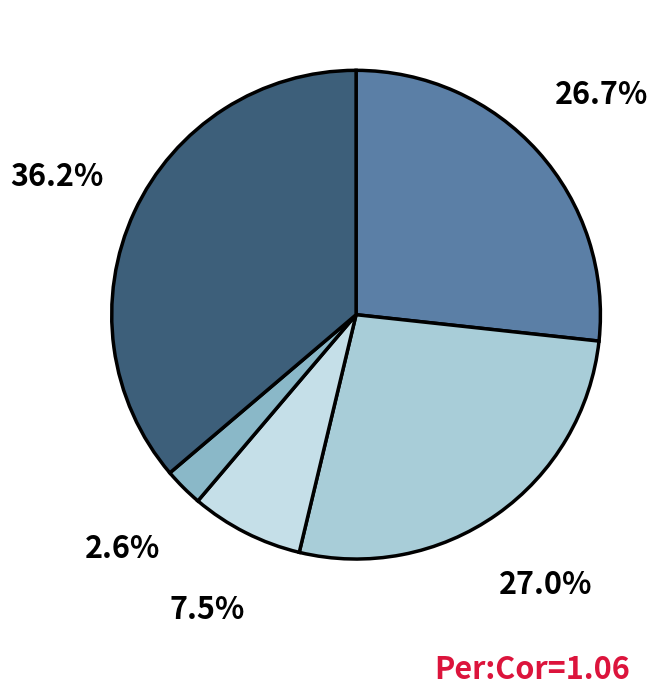

How many slices are in this pie chart?

5